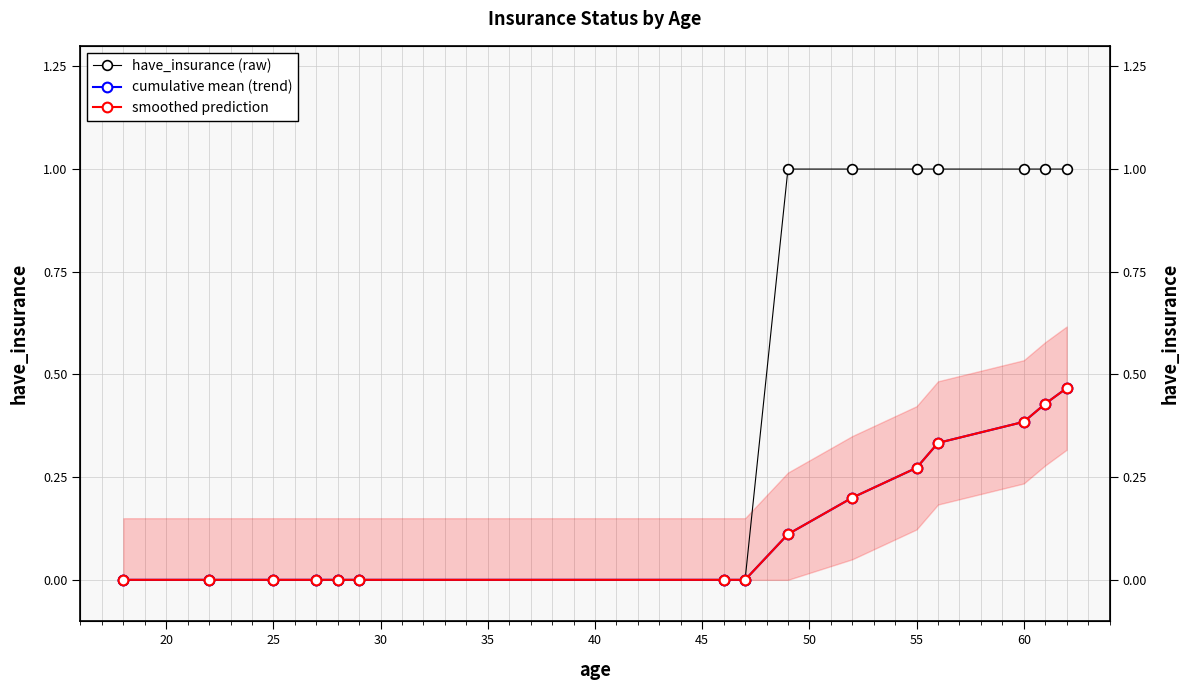

What is the total value across all series at 60?

1.4